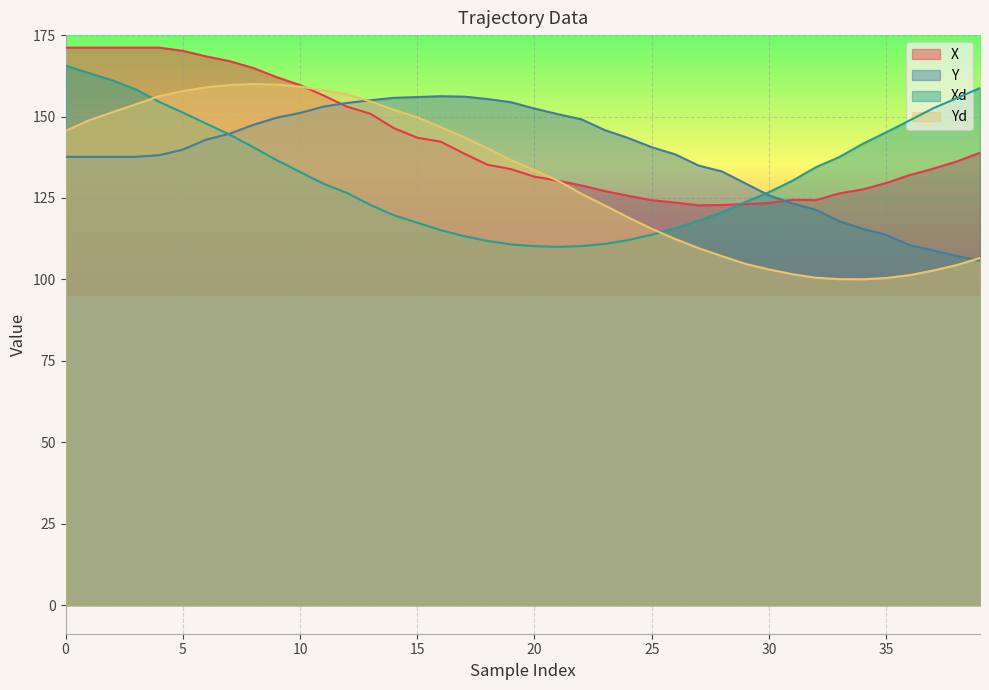

Which series changed the most between 6 and 21?

X